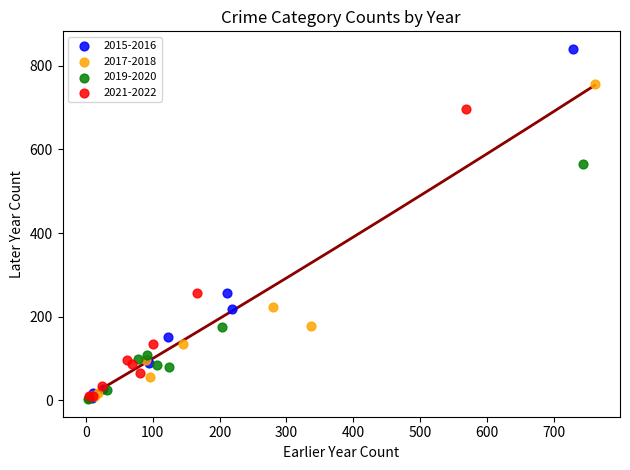

Which series has the largest Y range (max minus min)?

2015-2016